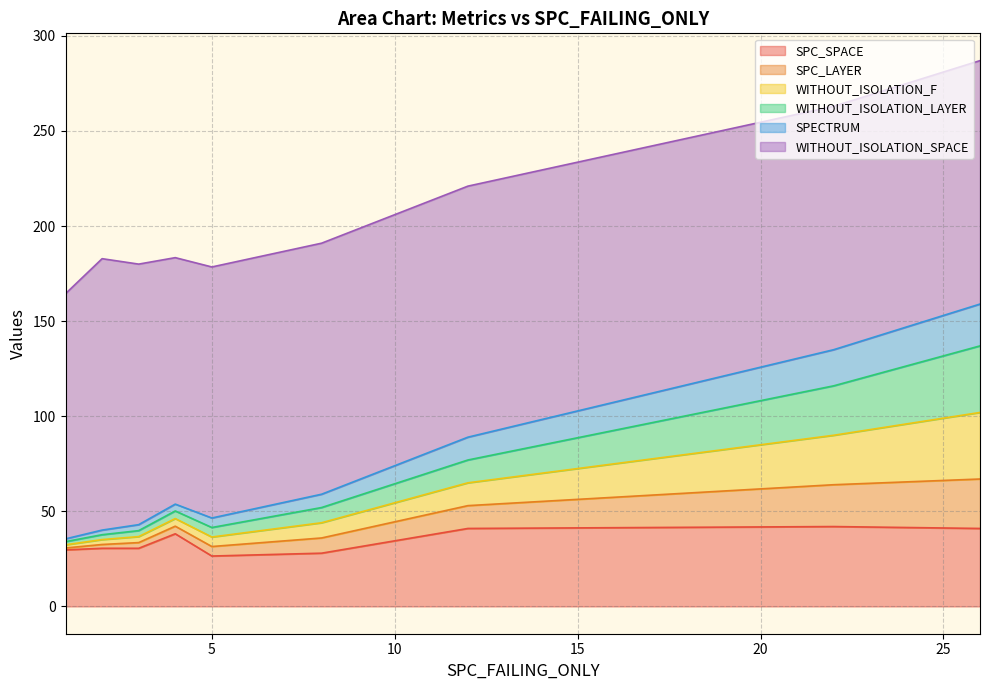

The WITHOUT_ISOLATION_LAYER series shows 2 at 25. True or false?

False